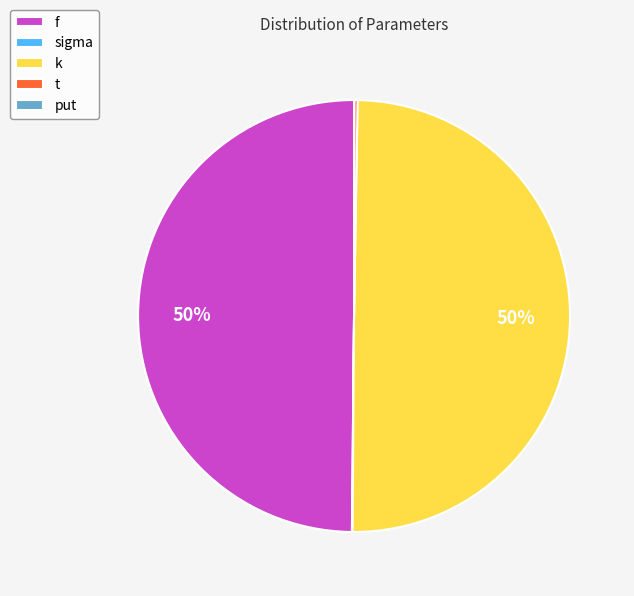

How many segments does this pie chart have?

5